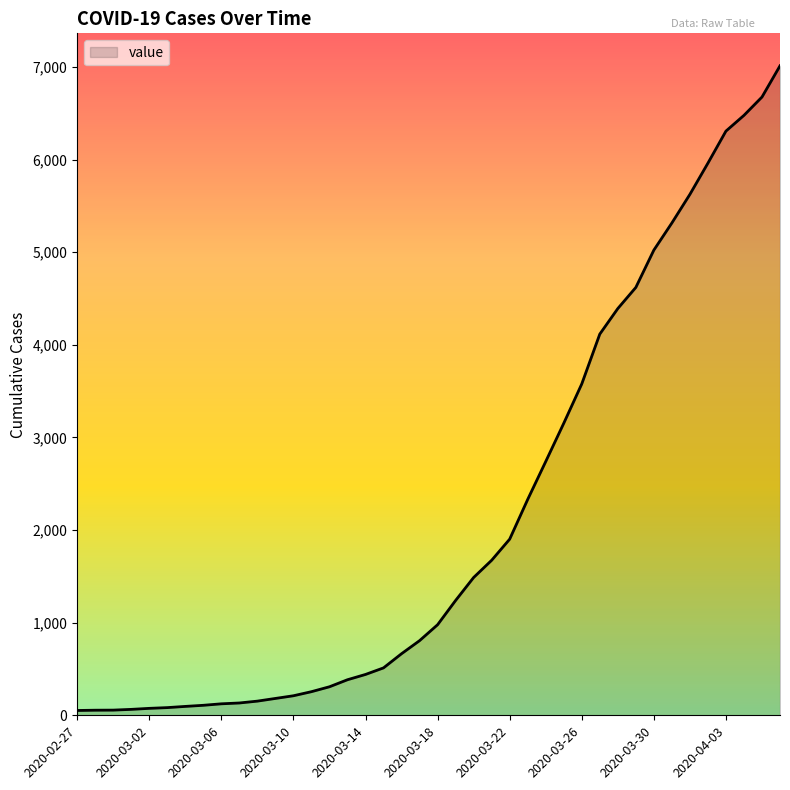

What is the difference between the maximum and minimum values?

6961